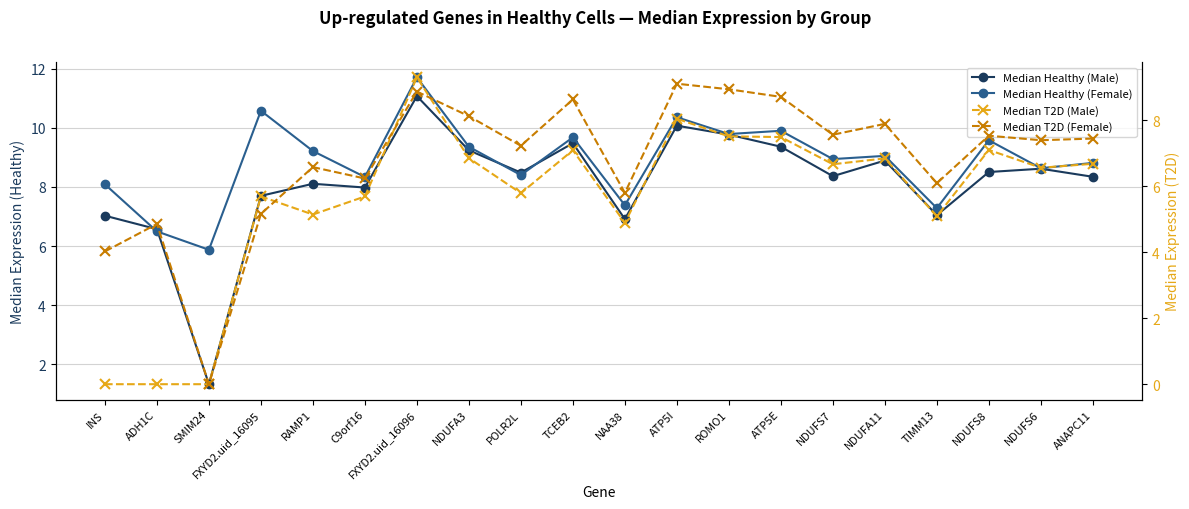

At ATP5E, list the series in order from largest to smallest.

Median Healthy (Female), Median Healthy (Male), Median T2D (Female), Median T2D (Male)